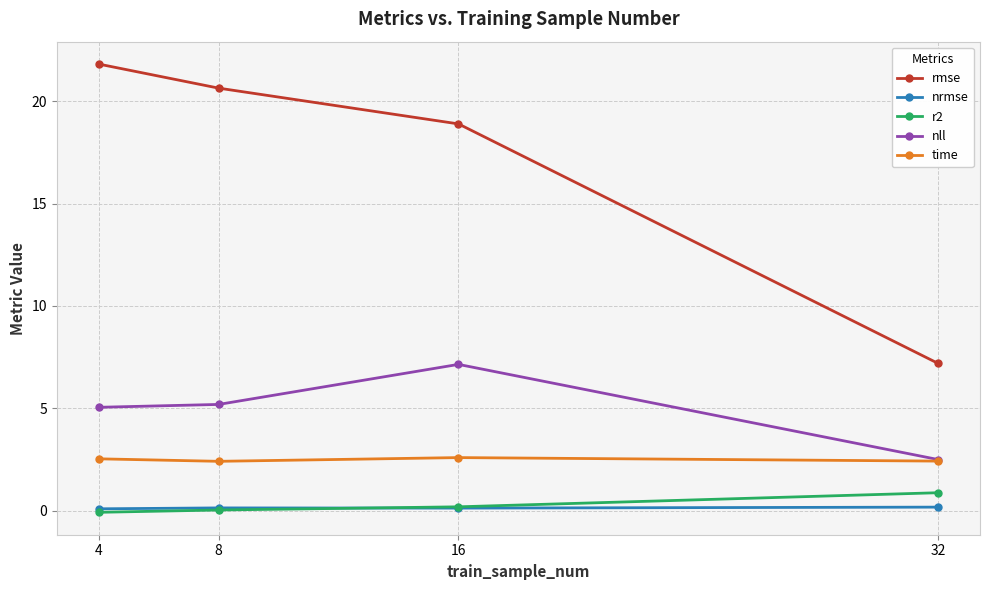

True or false: rmse and nll intersect in this chart.

False